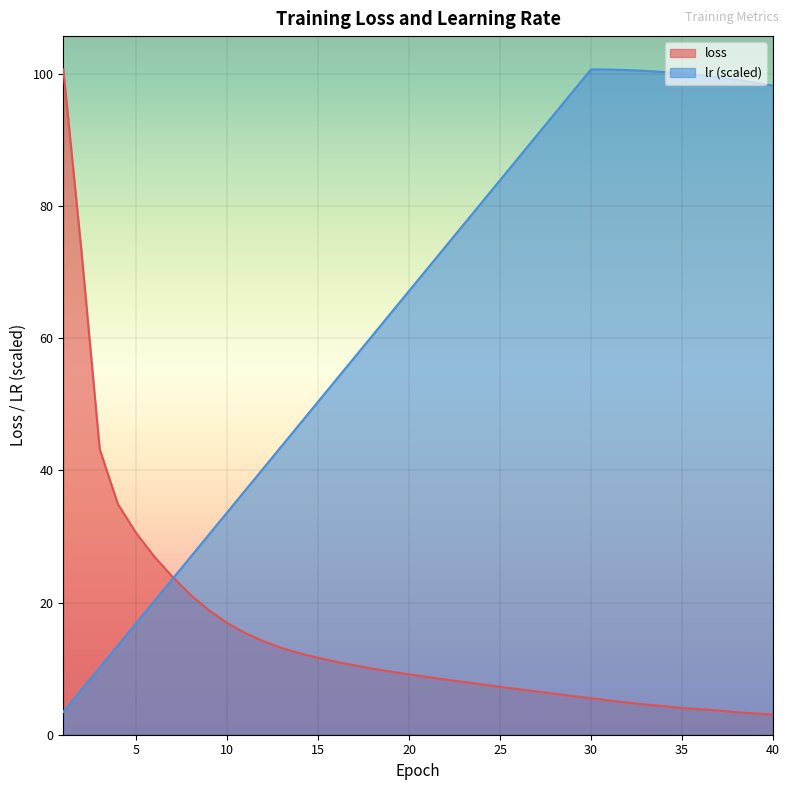

What is the difference between the maximum and minimum values in the lr series?

97.2